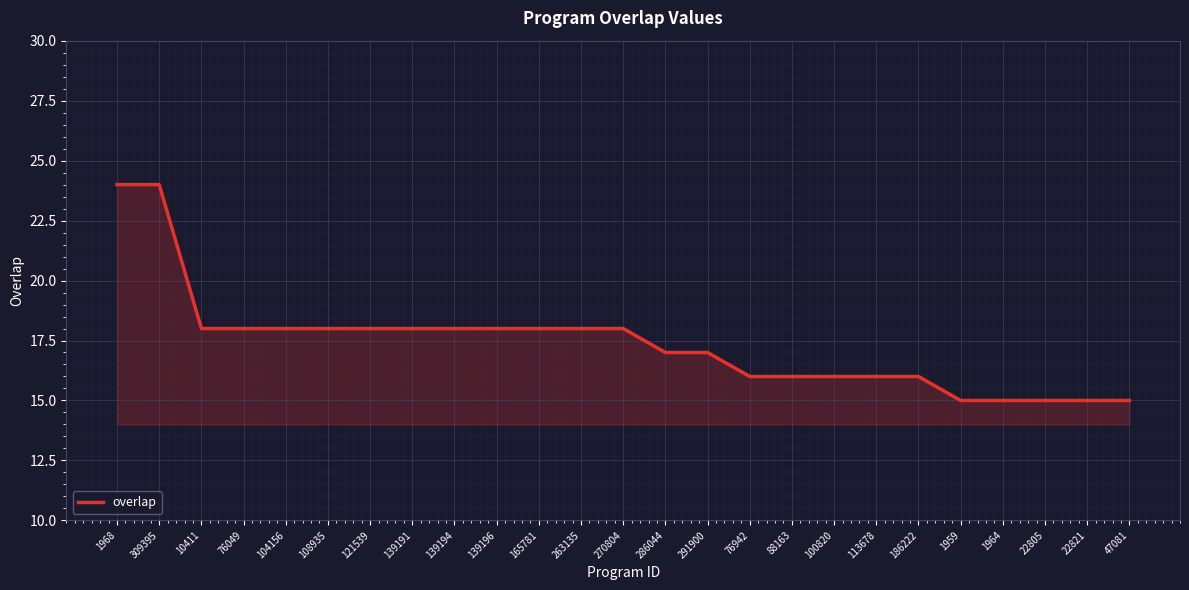

What position from the right is 309395?

24